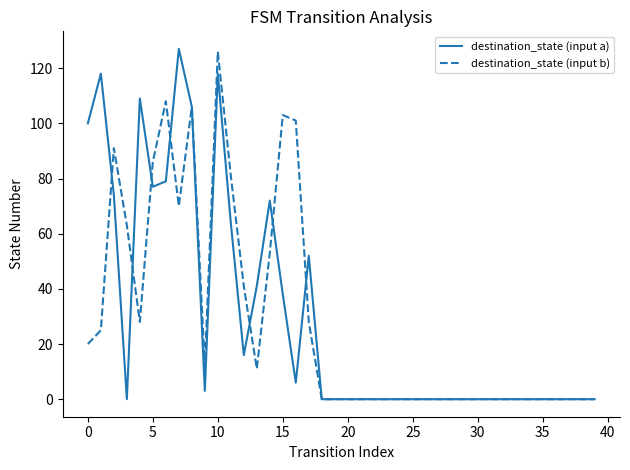

What is the sum of all destination_state (input a) values?

1200